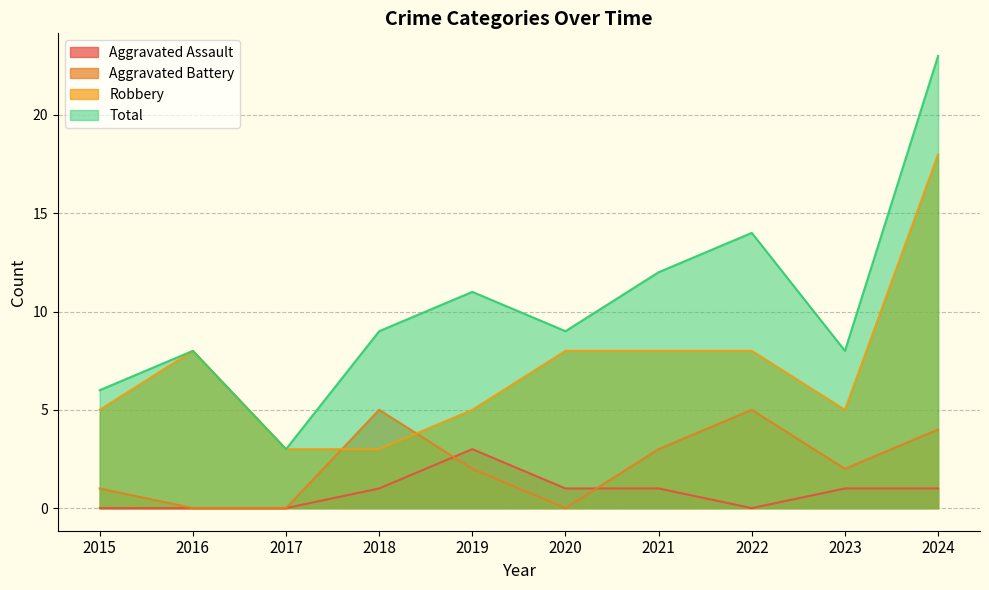

How many lines are shown in the chart?

4